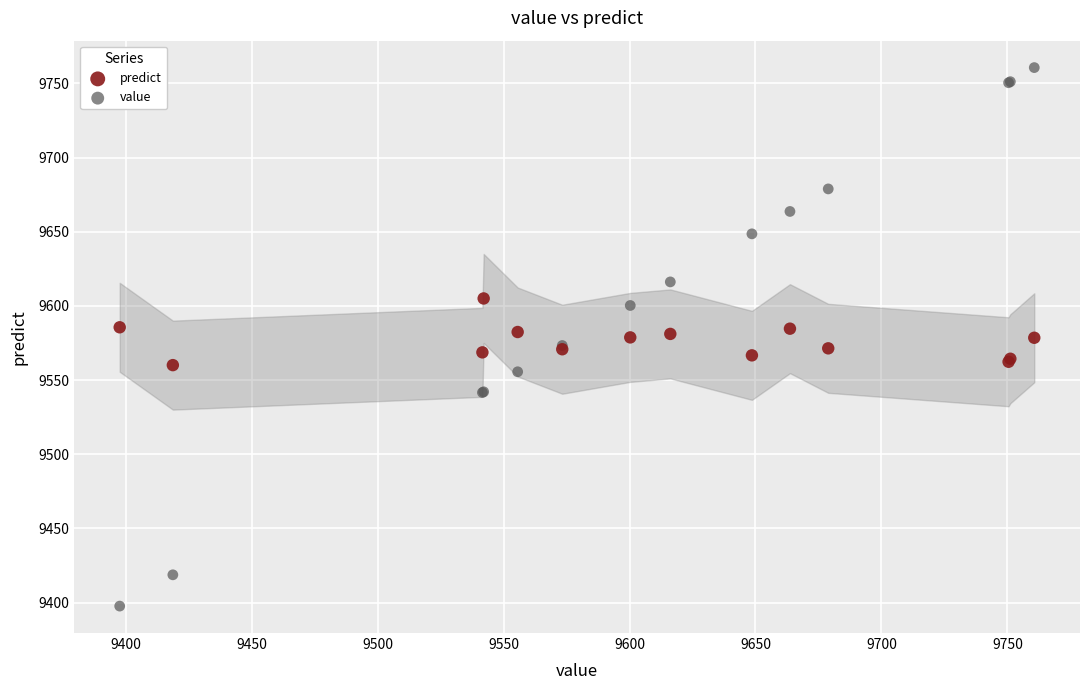

Which series contains the highest Y value?

value